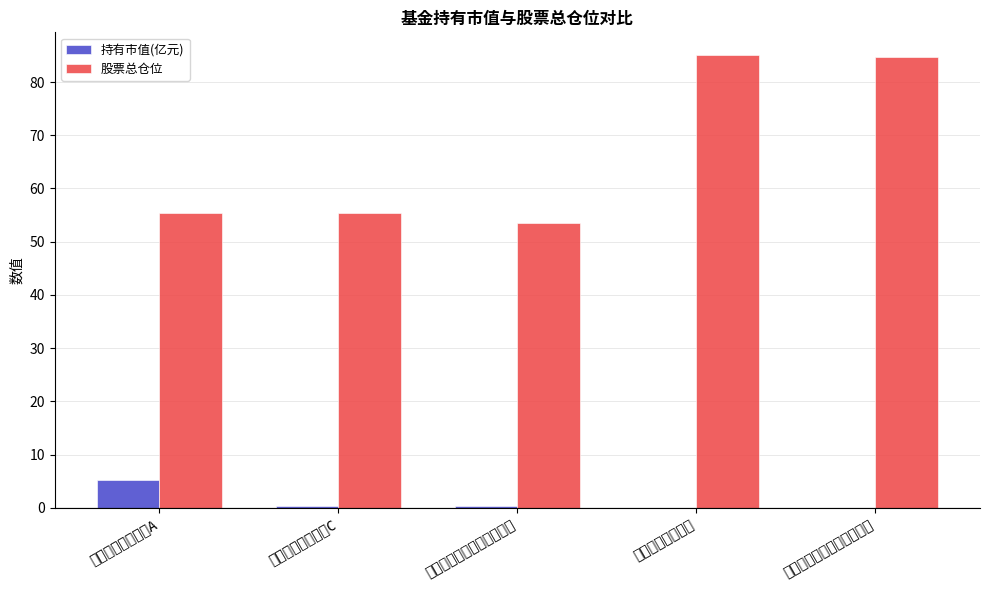

At which label does 持有市值(亿元) reach its peak?

广发稳健回报混合A